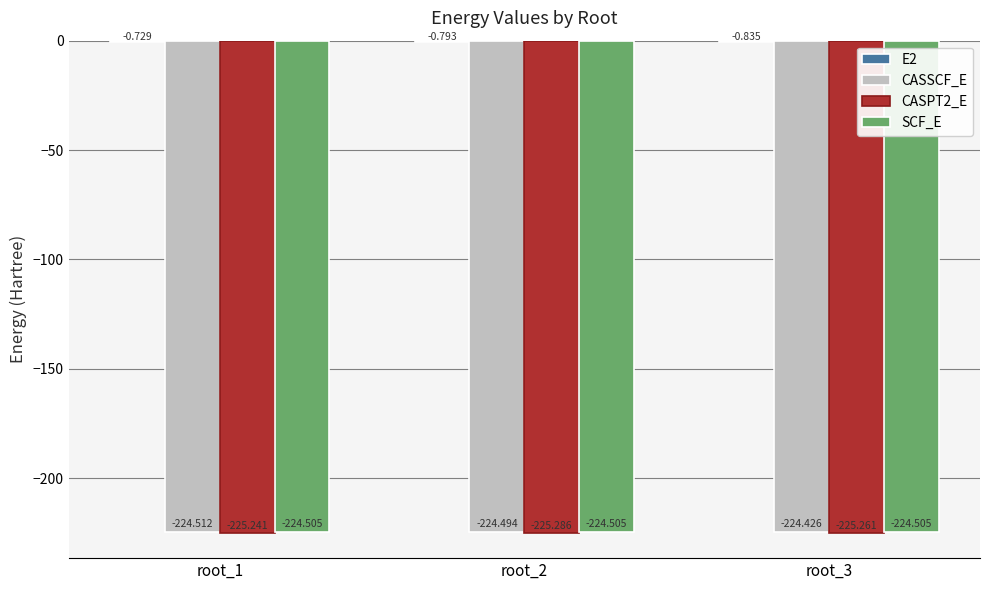

How many groups of bars are there?

3